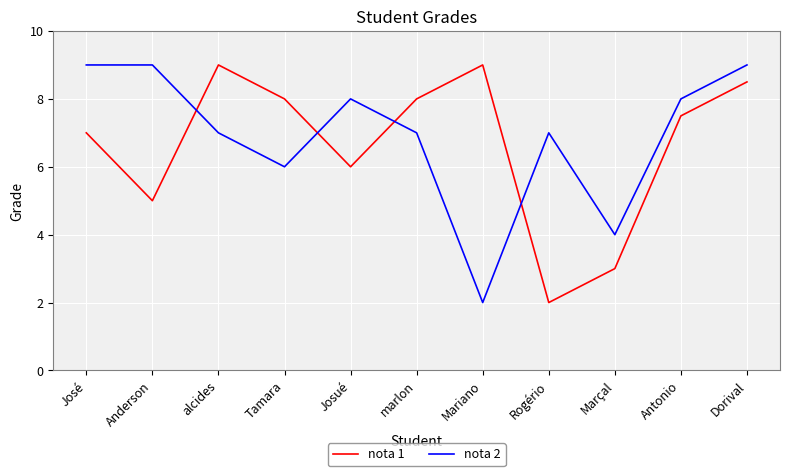

True or false: nota 2 and nota 1 cross at least once.

True